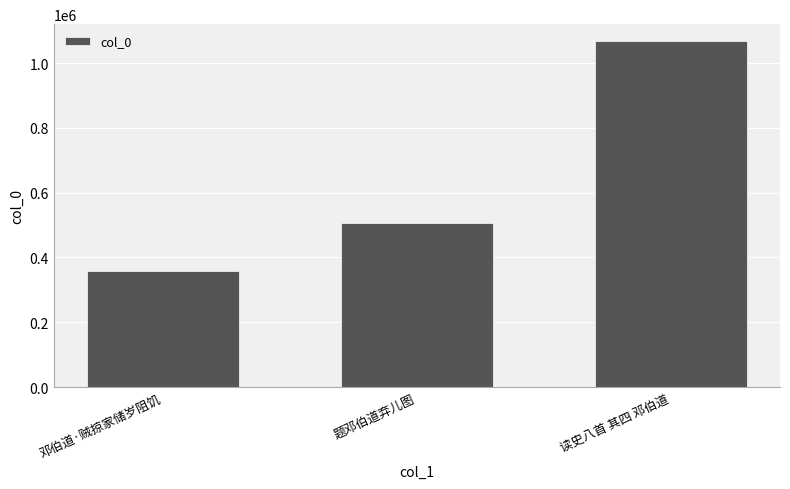

Are the bars grouped side by side (vs. stacked)?

No